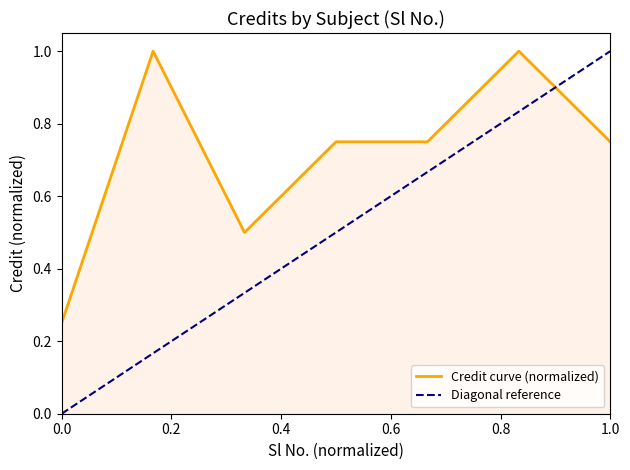

What is the sum of all values?

5.0